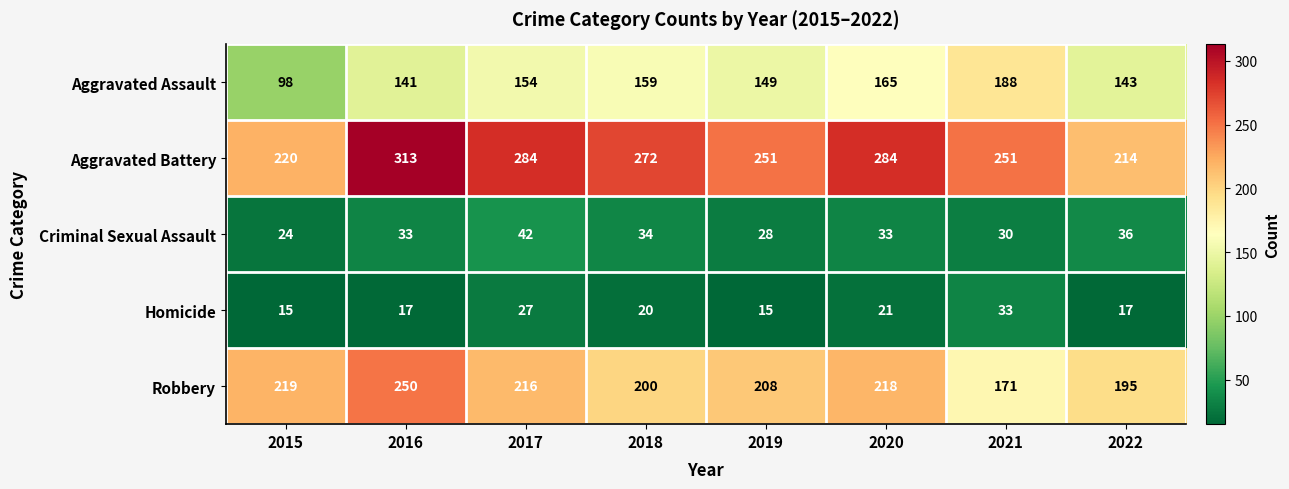

What is the difference between the maximum and minimum values in the Robbery series?

79